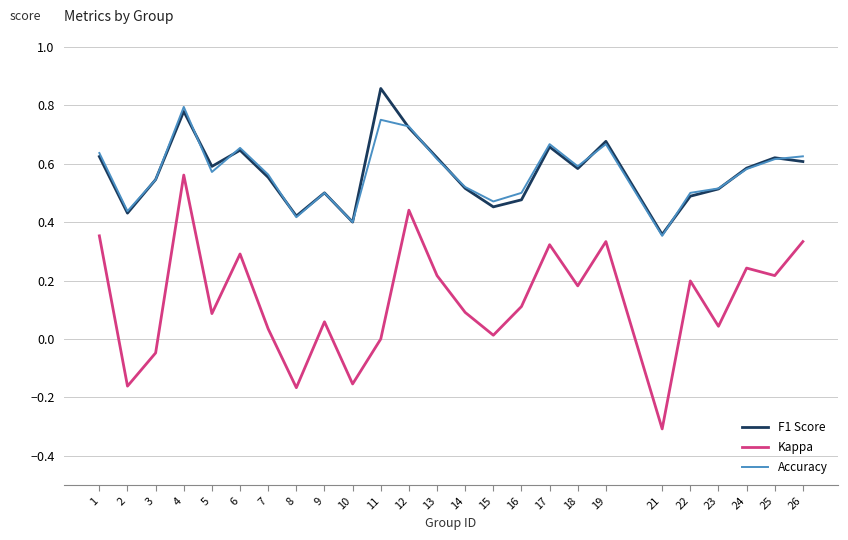

Rank the series by their maximum value, from highest to lowest.

F1 Score, Accuracy, Kappa